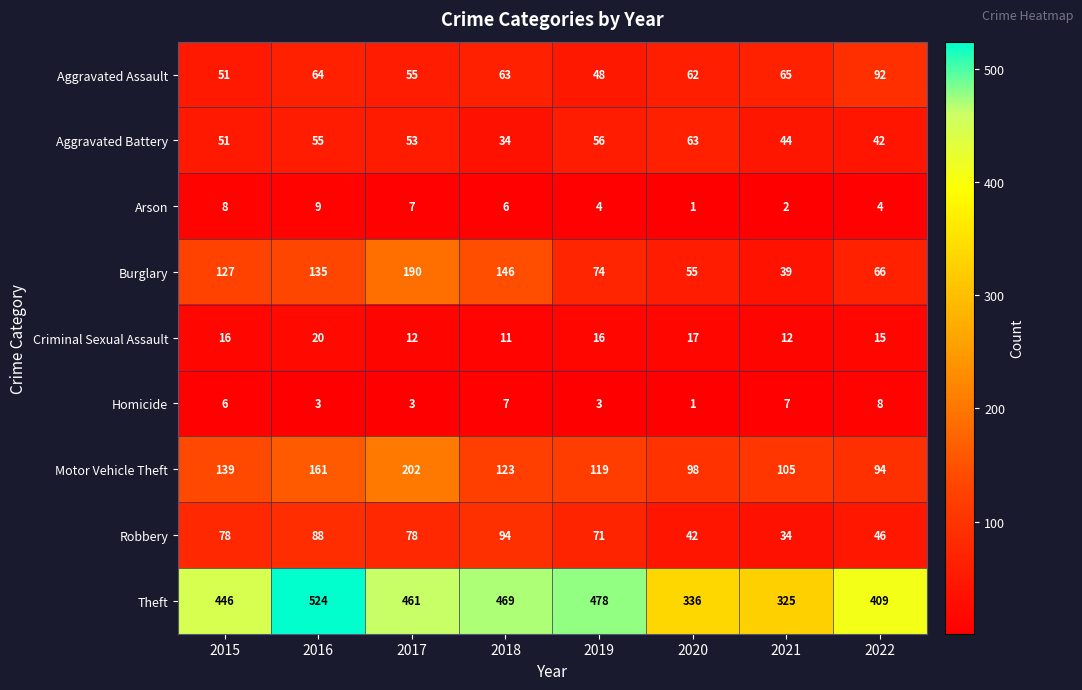

Where is Burglary nearest to the value 114?

2015